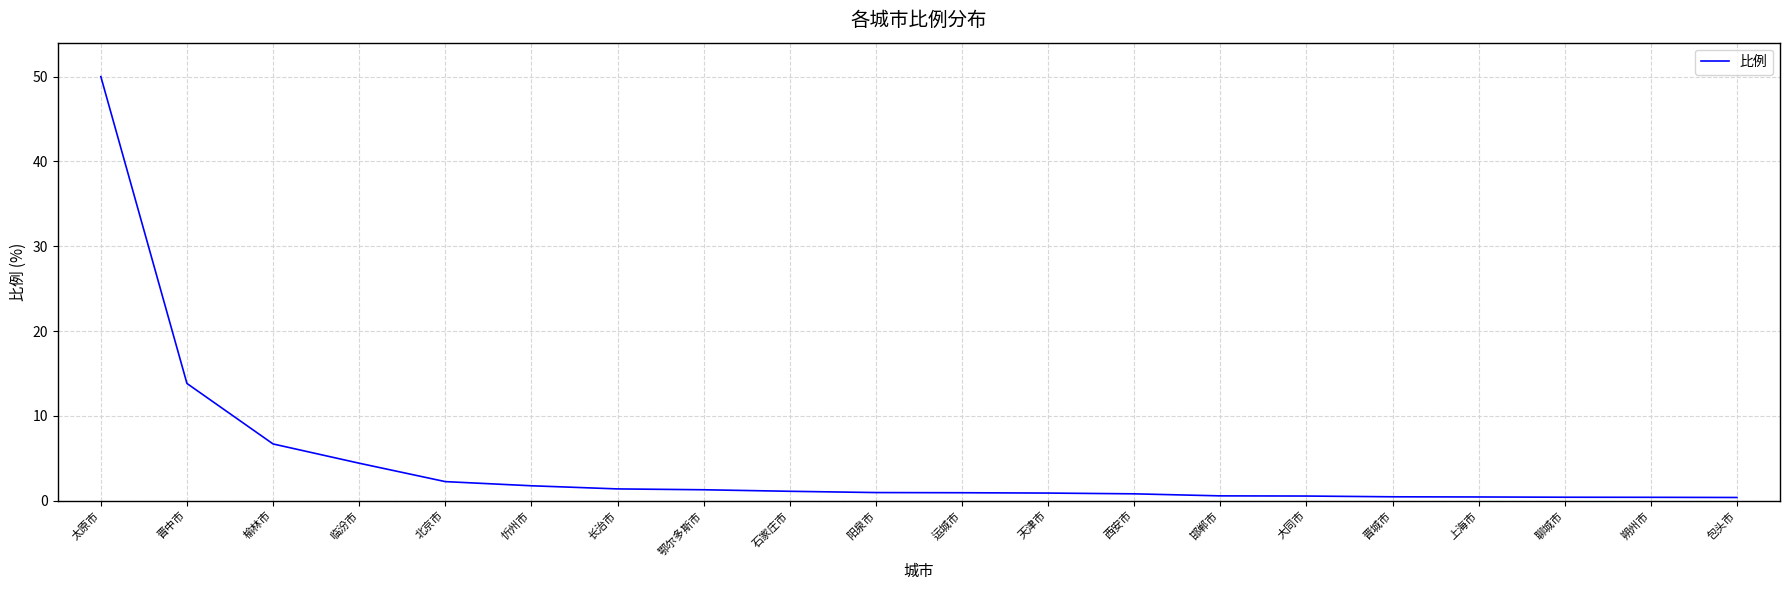

What is the greatest value displayed?

50.0